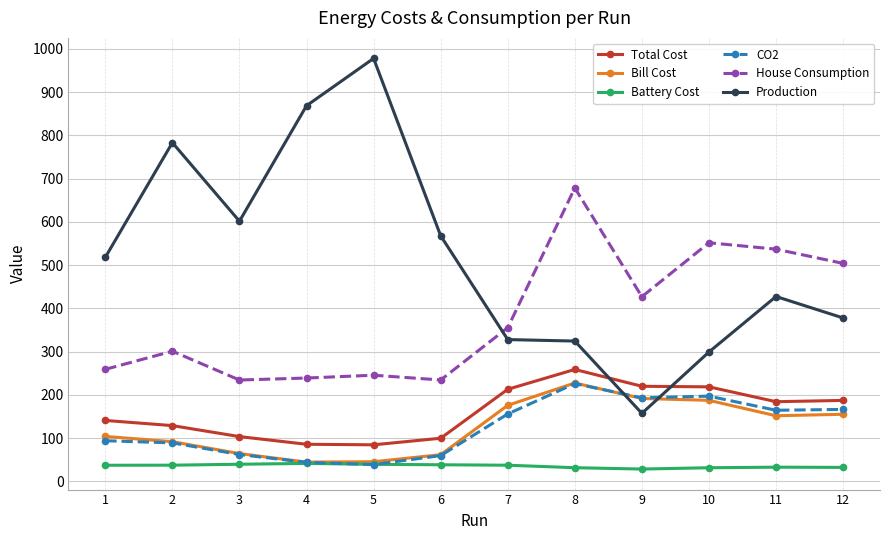

Which series has the widest spread of values?

Production